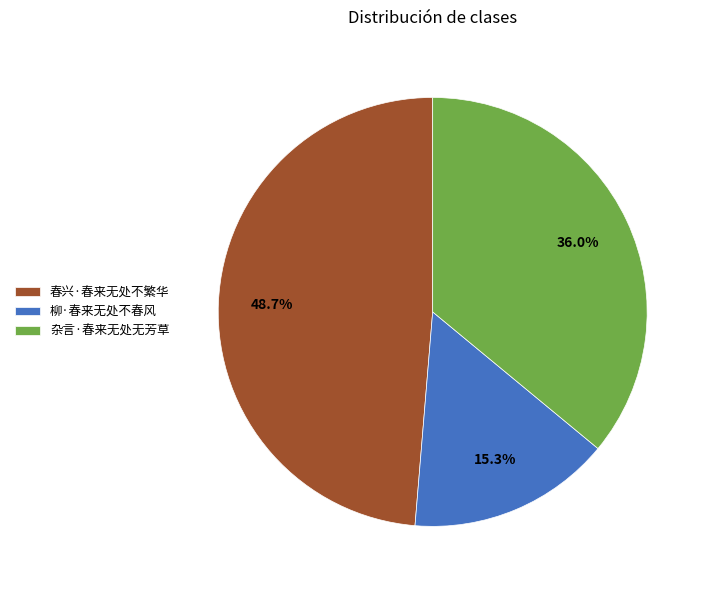

What percentage do 柳·春来无处不春风 and 春兴·春来无处不繁华 together represent?

64.0%